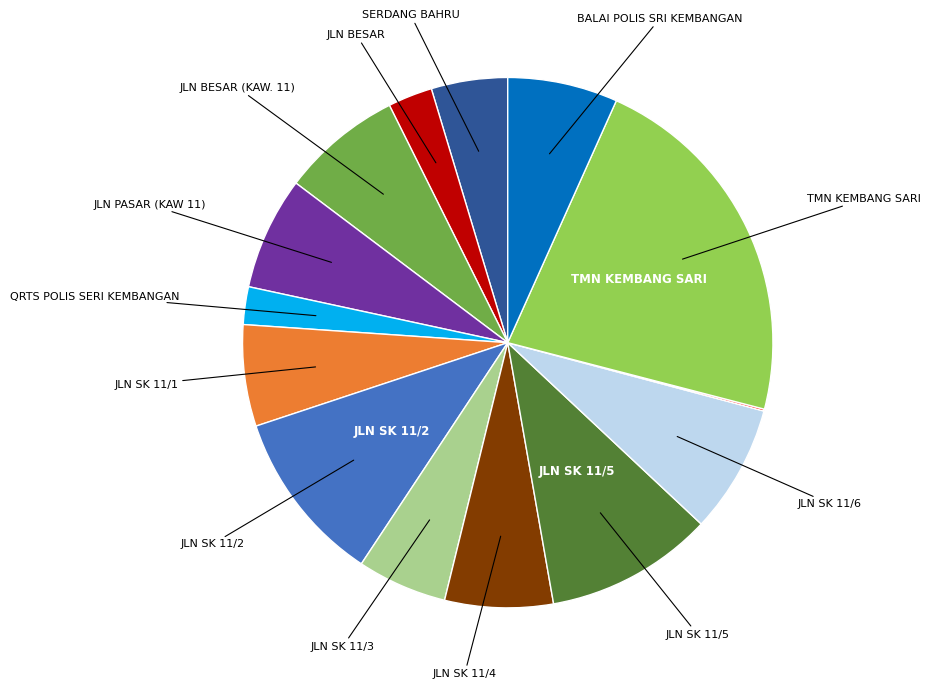

Is there a majority slice in this chart?

No